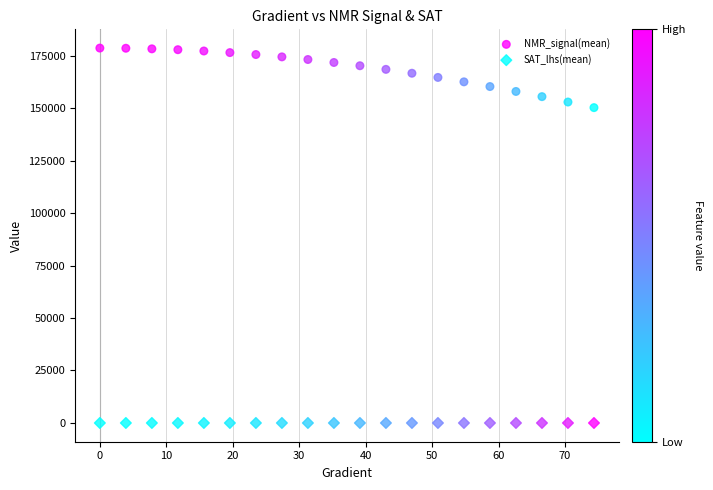

Across all data points, what is the range of Y values (max minus min)?

178570.2